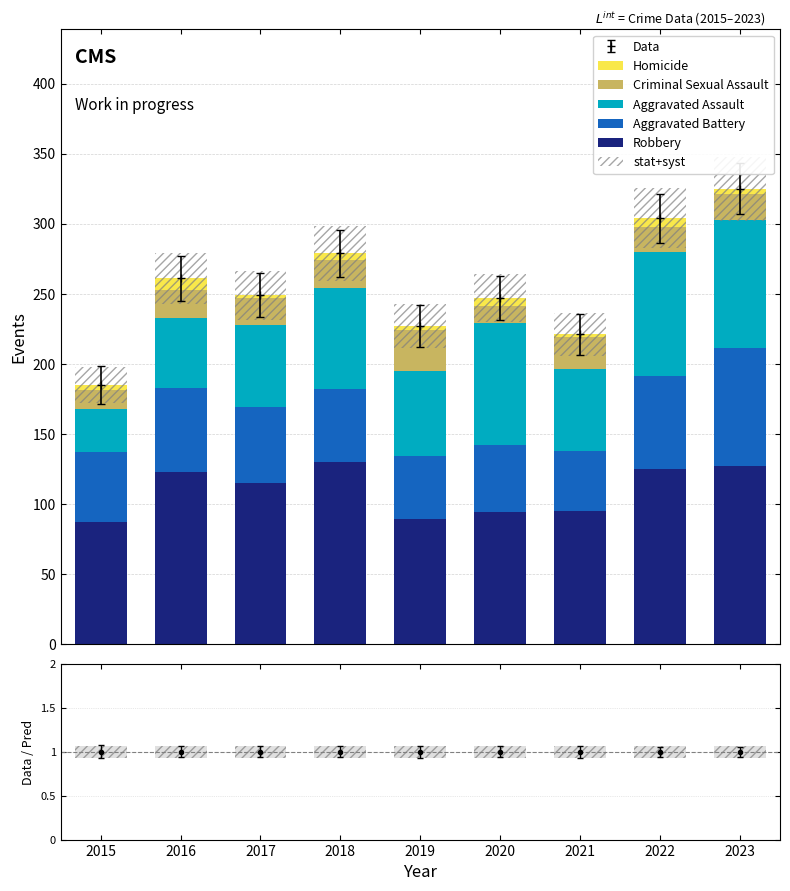

What is the average value of the Aggravated Battery series?

55.8